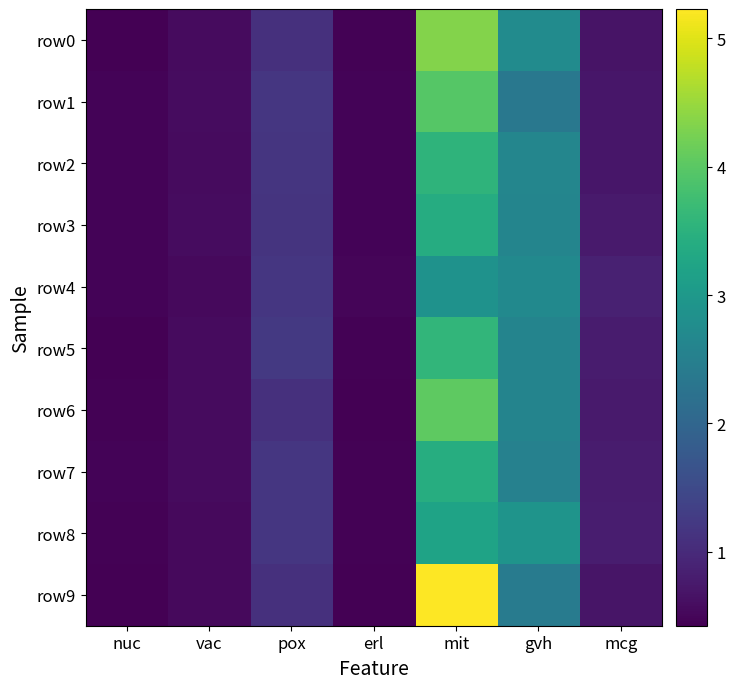

At which category is the sum across all series the highest?

mit